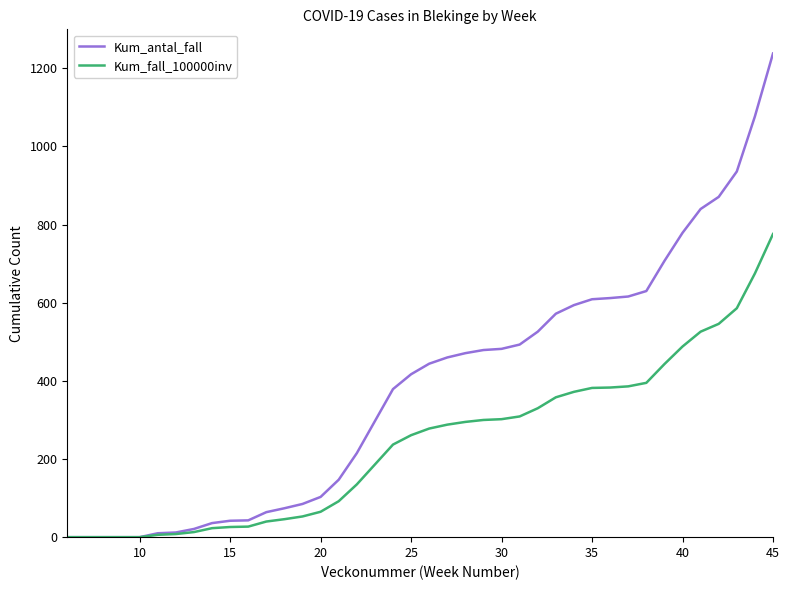

Which series has the largest total across all categories?

Kum_antal_fall